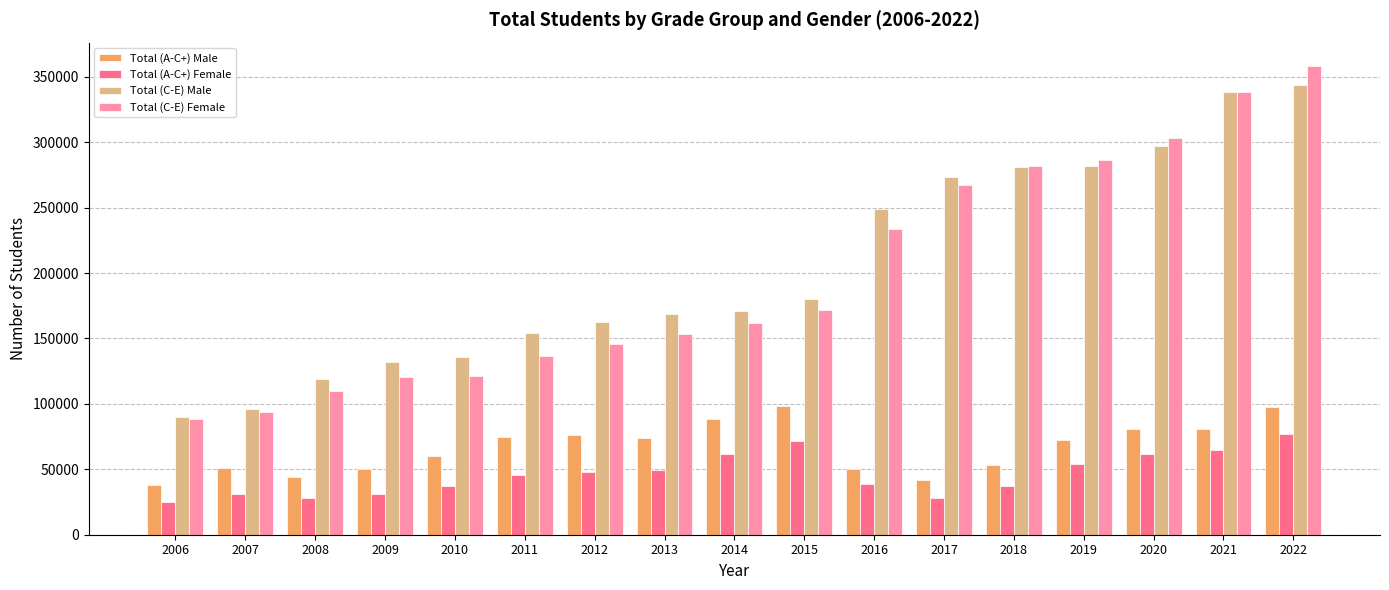

What is the value of the Total (A-C+) Male bar at the 14th from the left?

72029